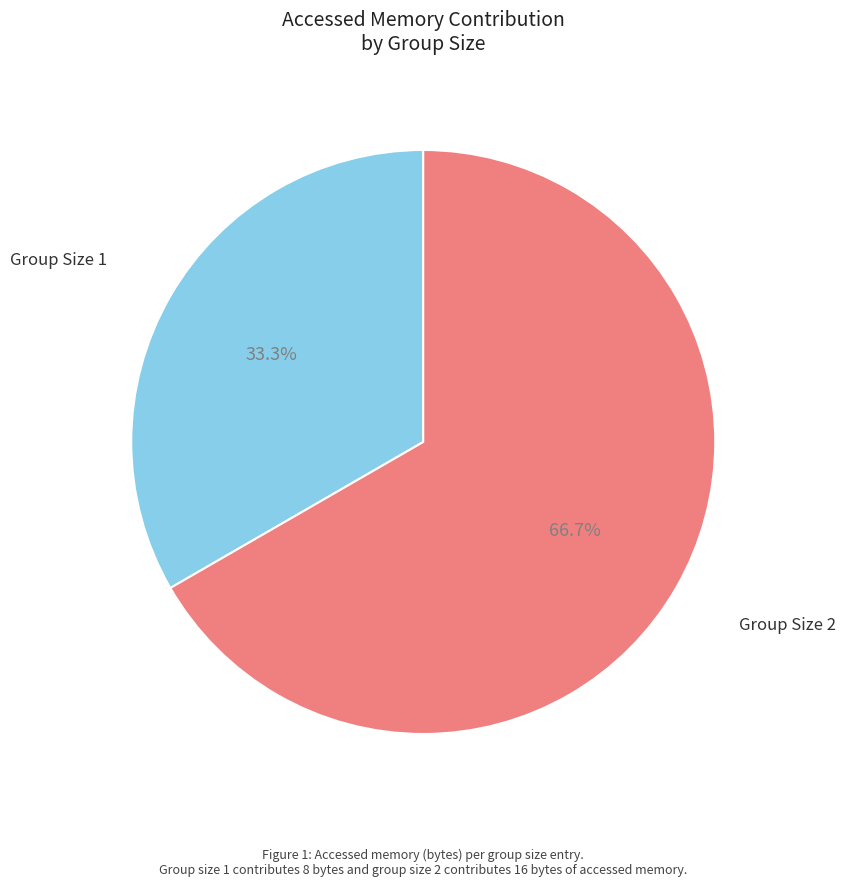

Is there a majority slice in this chart?

Yes